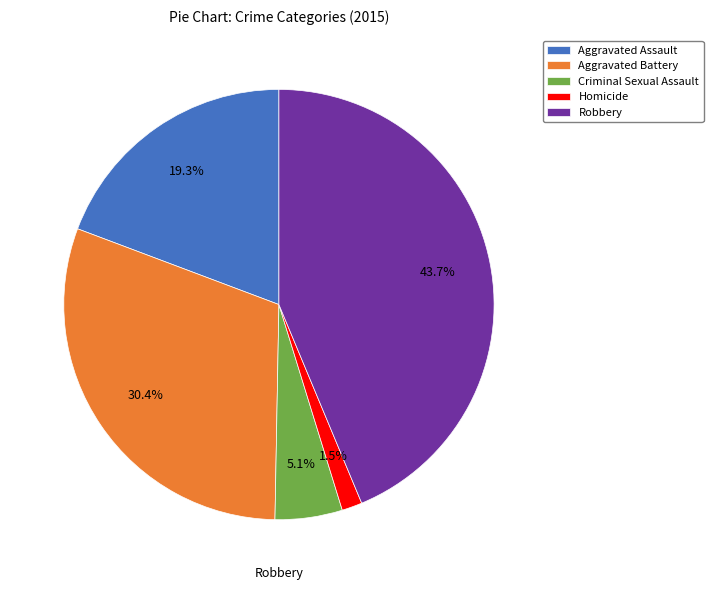

What percentage is NOT represented by Homicide?

98.5%